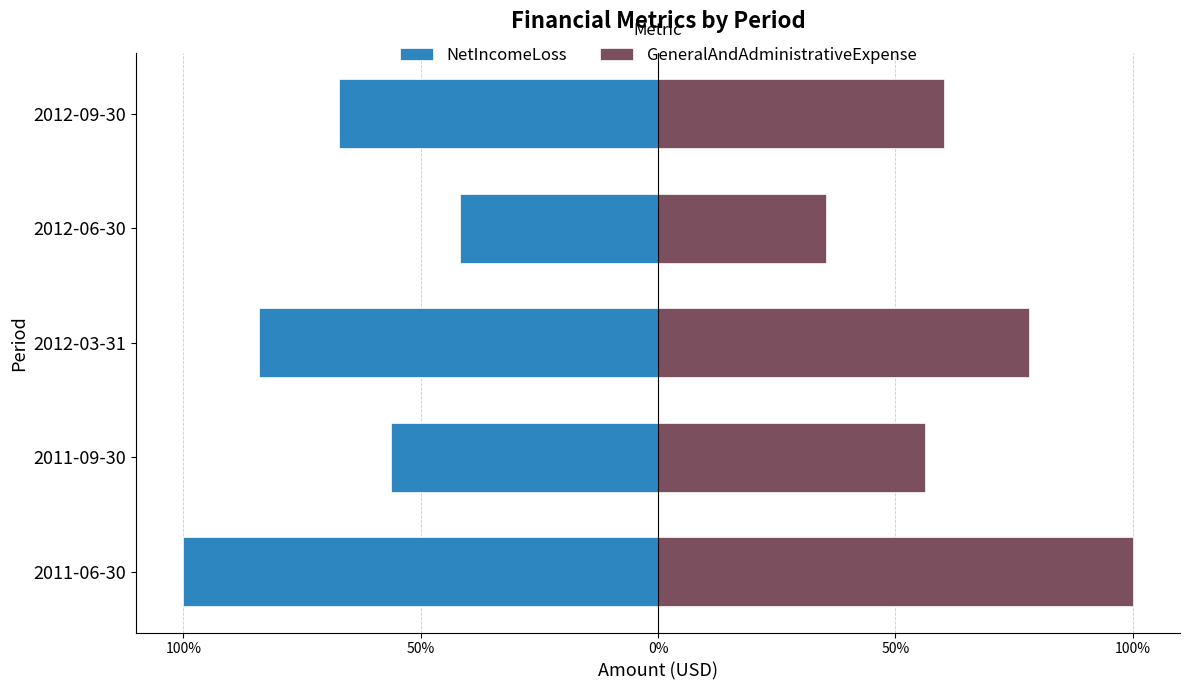

Where does the GeneralAndAdministrativeExpense series first go above 60?

2011-06-30